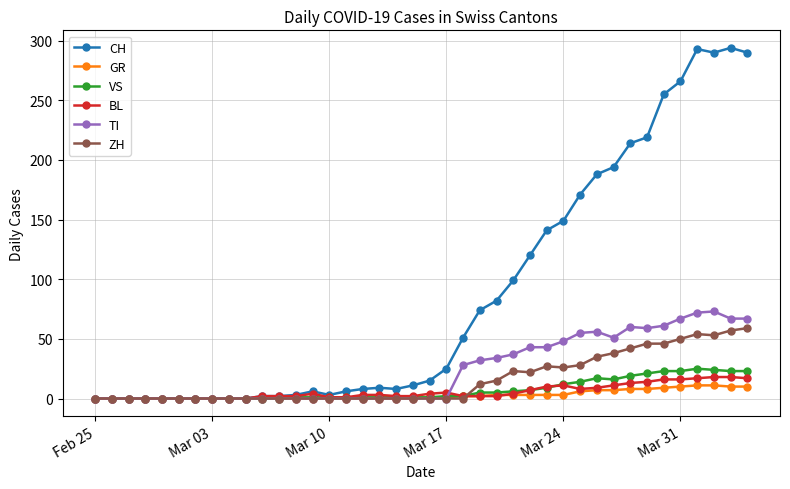

What is the sum of all CH values?

3488